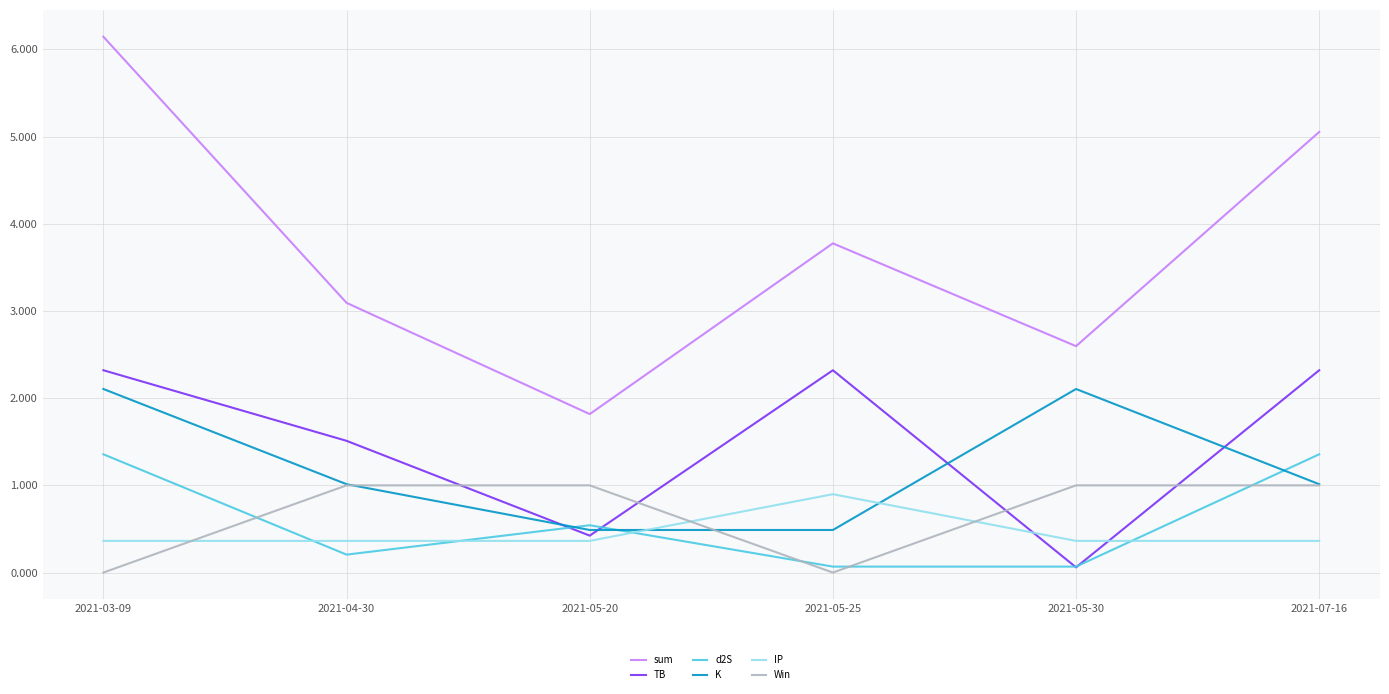

At which category is the sum across all series the highest?

2021-03-09